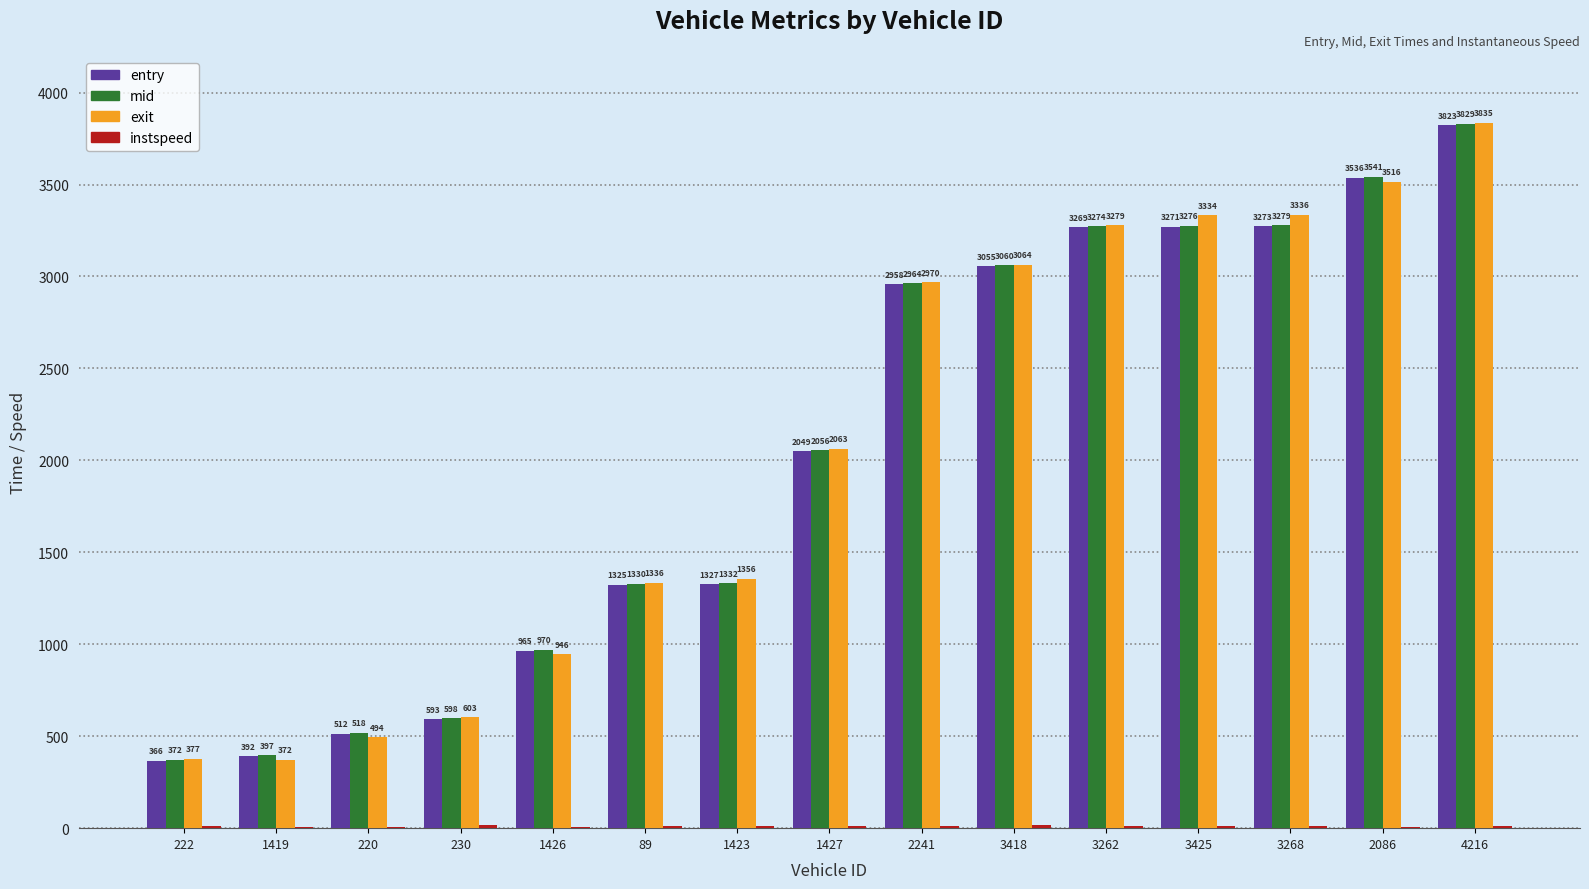

Where is mid nearest to the value 2100?

1427